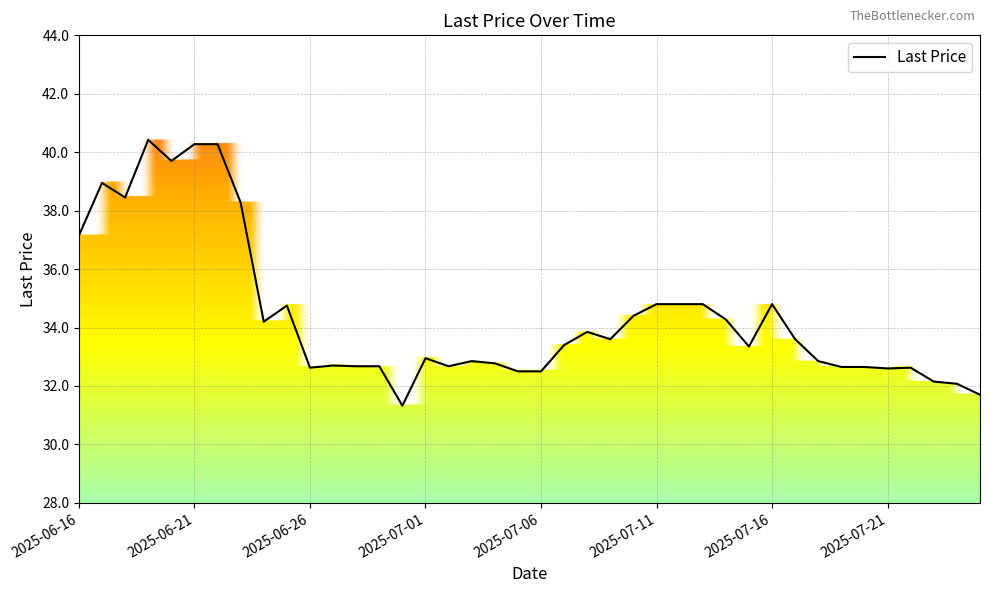

What is the greatest value displayed?

40.4